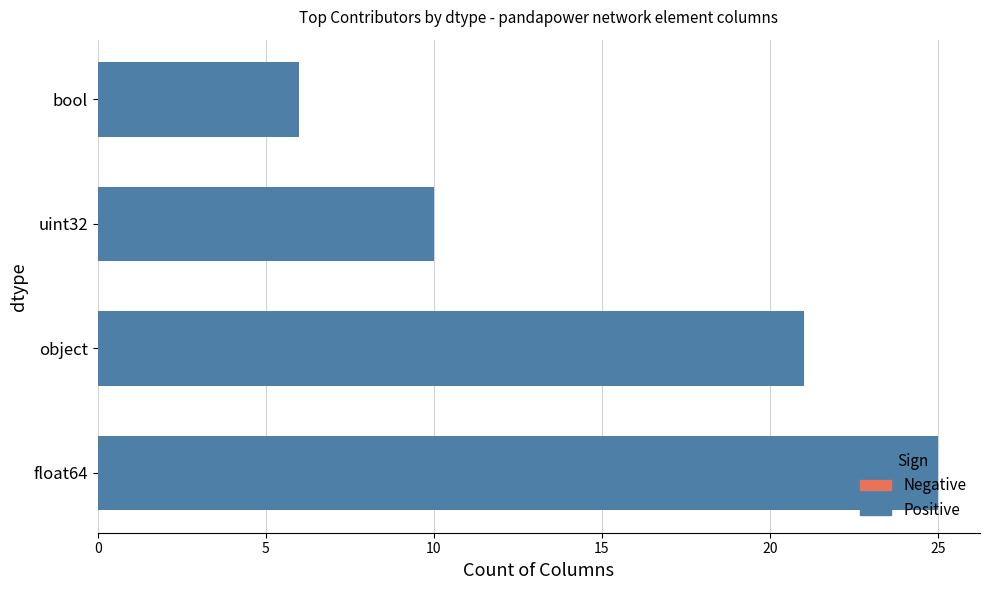

The value at float64 is 25. True or false?

True